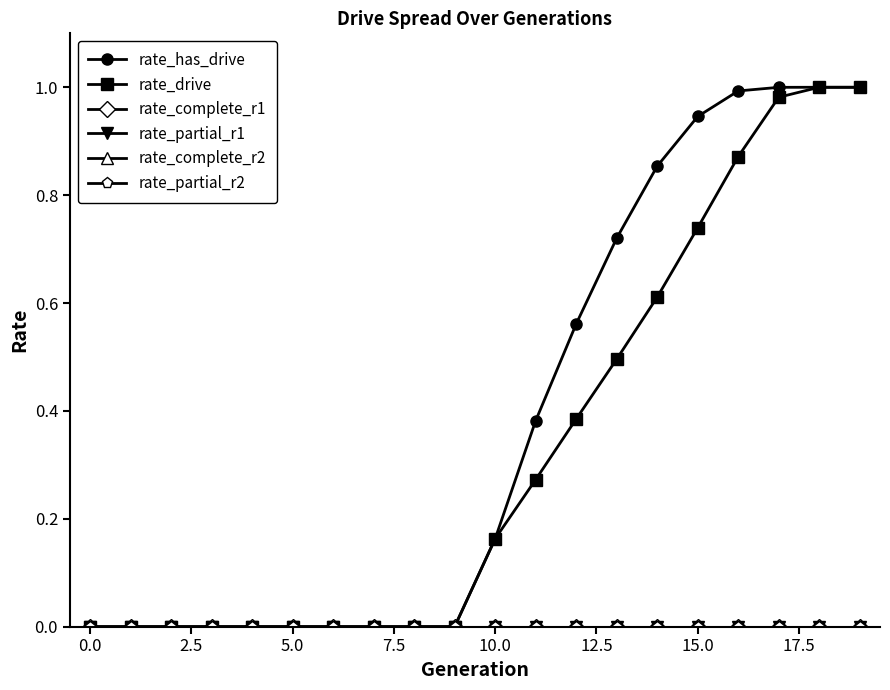

Which series has the widest spread of values?

rate_has_drive